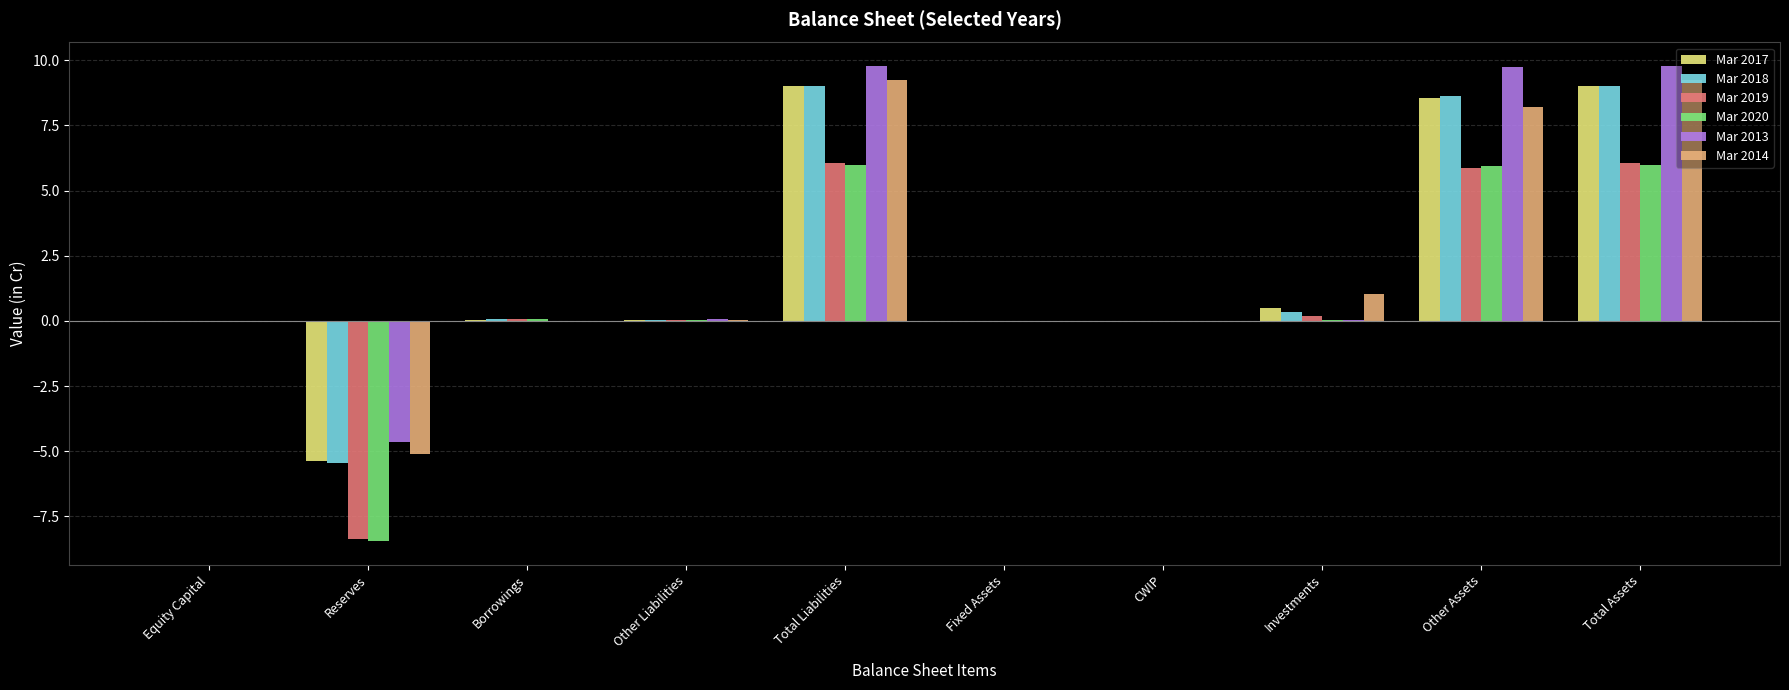

What is the sum of all Mar 2014 values?

22.7